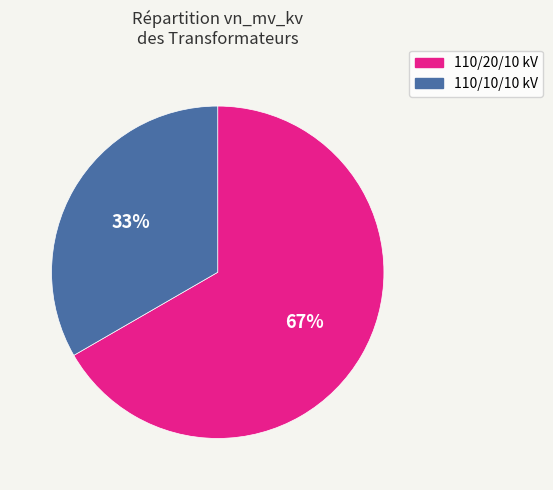

Which slice is the smallest?

110/10/10 kV